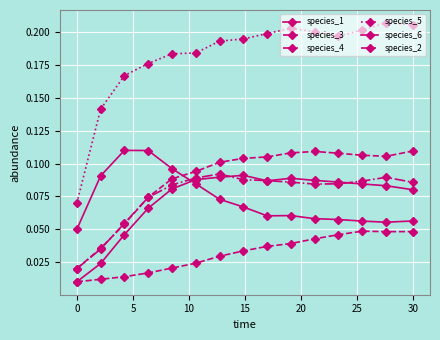

Does the chart display data point markers on the line(s)?

Yes